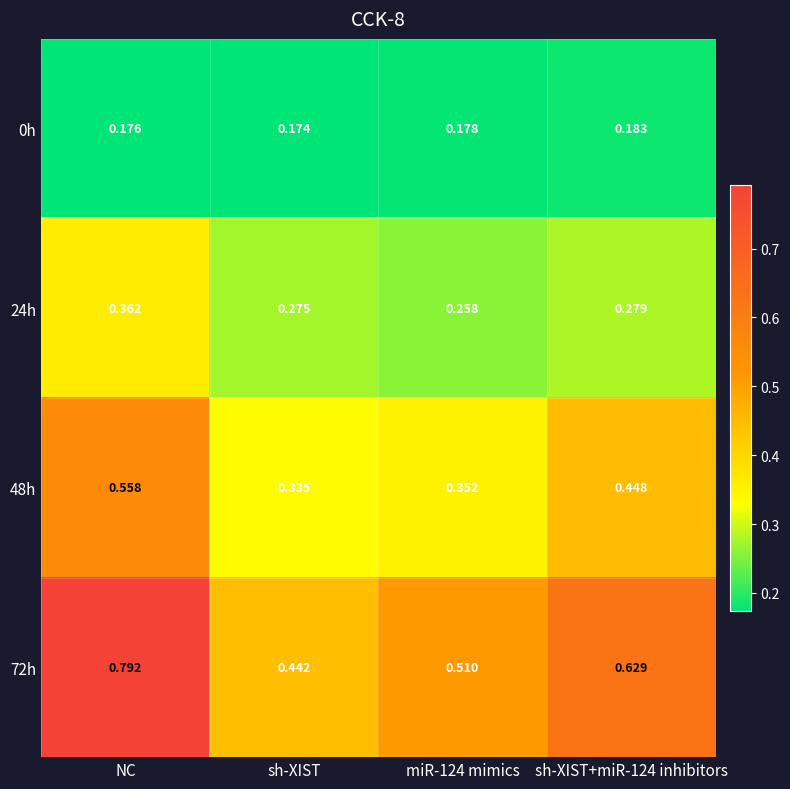

Which category has the highest value across all series?

NC